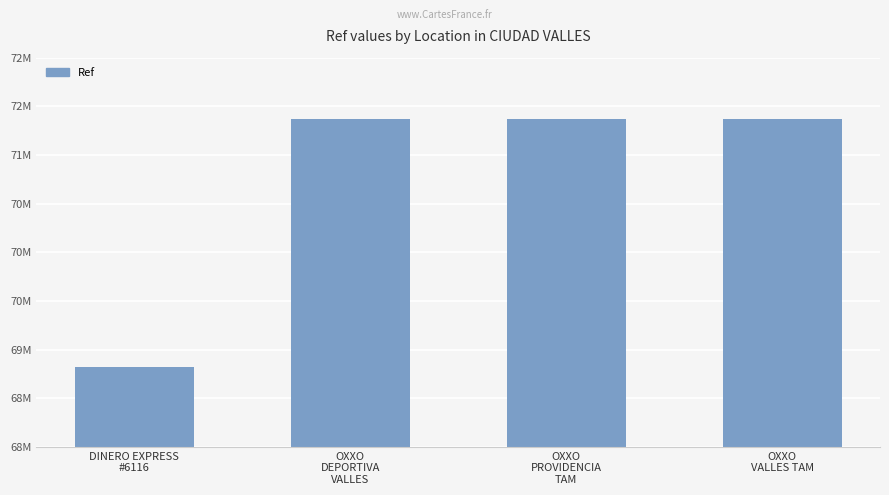

What is the value of the 1st bar from the left?

68825515